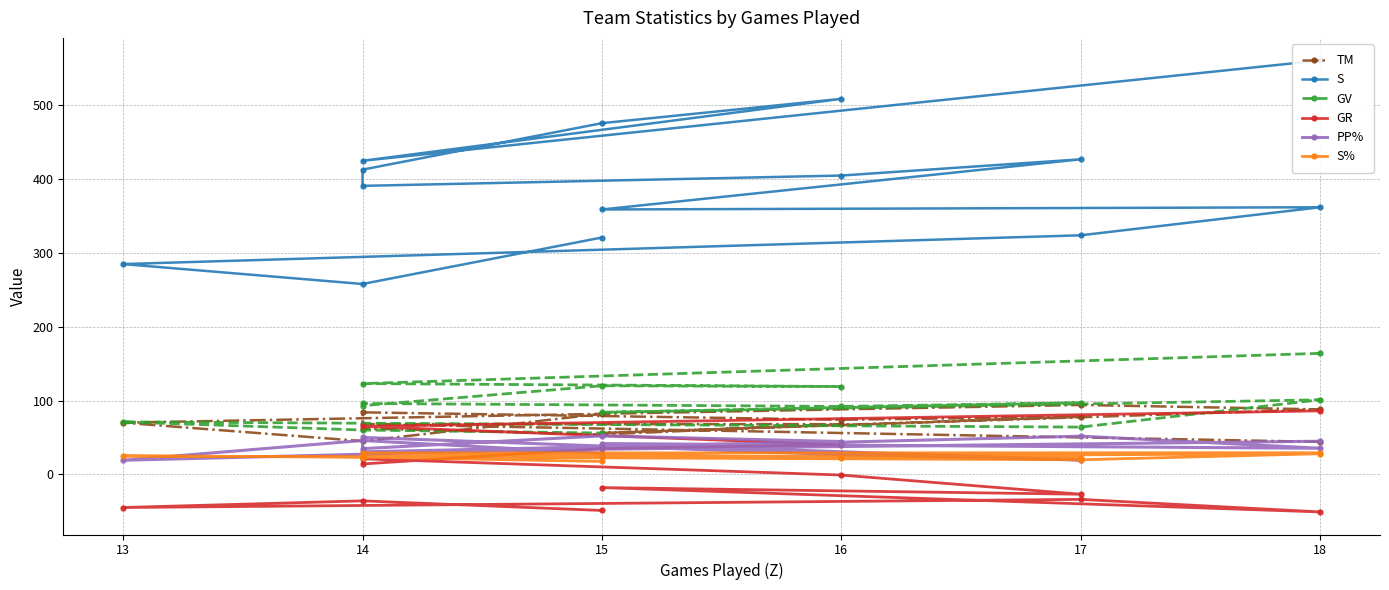

Between 17 and 15, which series saw the biggest shift?

S